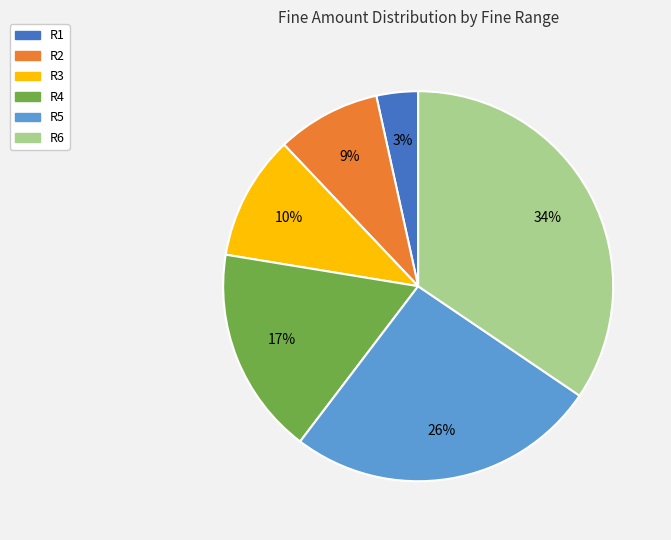

To the nearest percent, what is the difference between the largest and smallest slice percentages?

31%